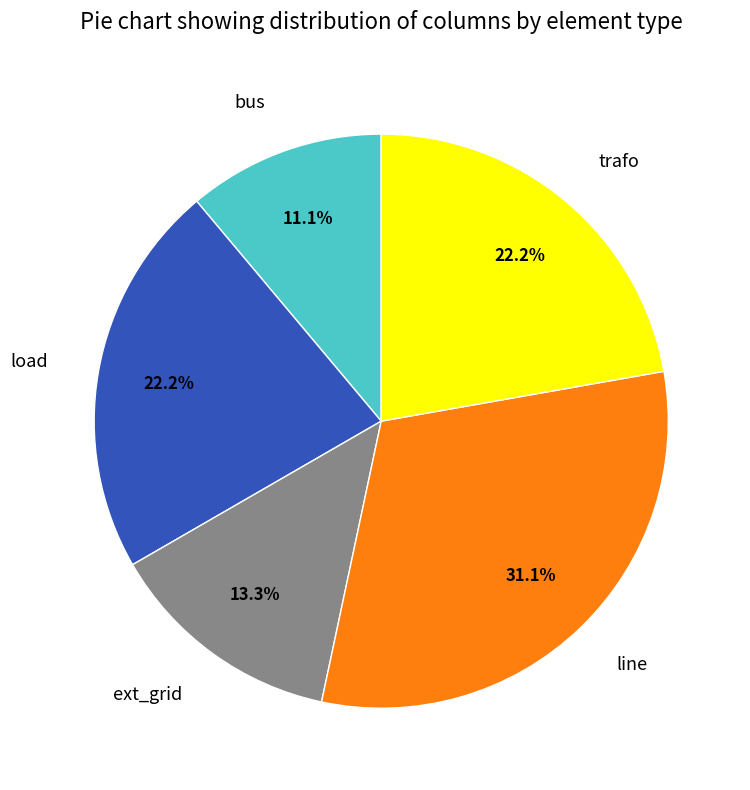

What is the smallest slice in the pie chart?

bus